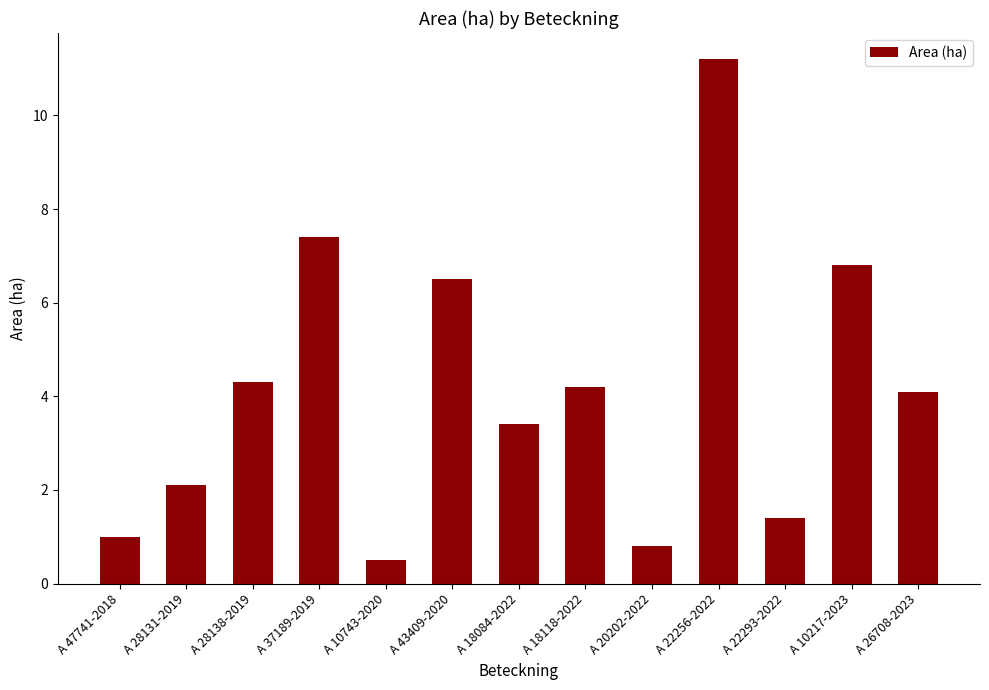

How many bars are there in total?

13